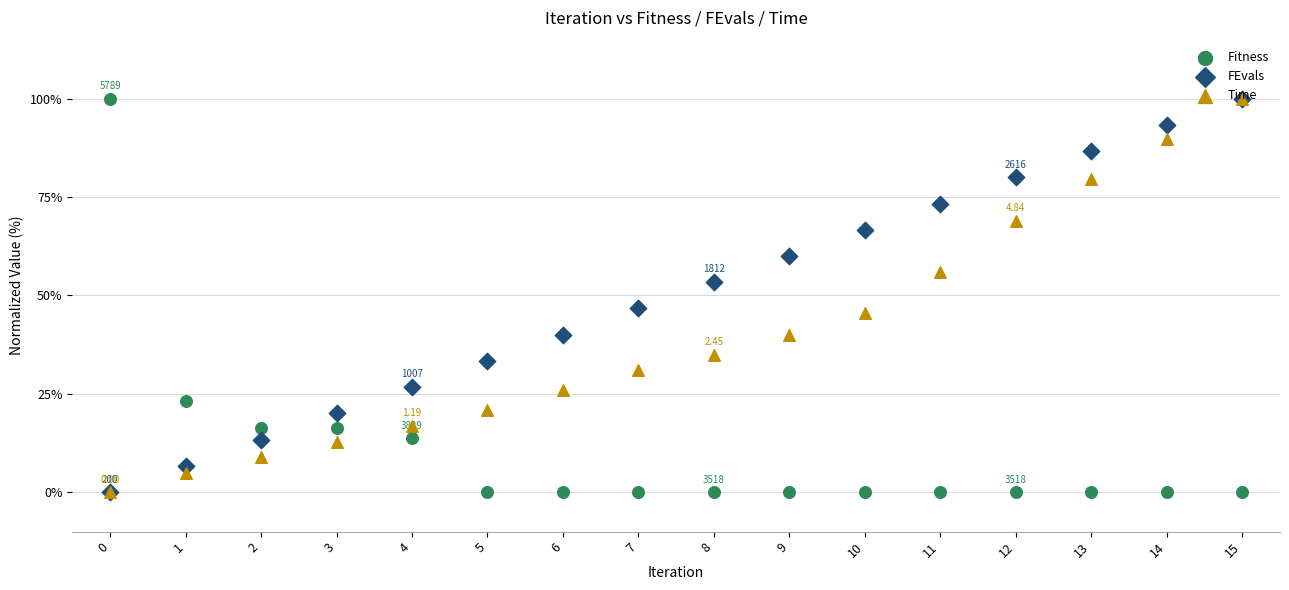

At how many categories does at least one series exceed 26?

13